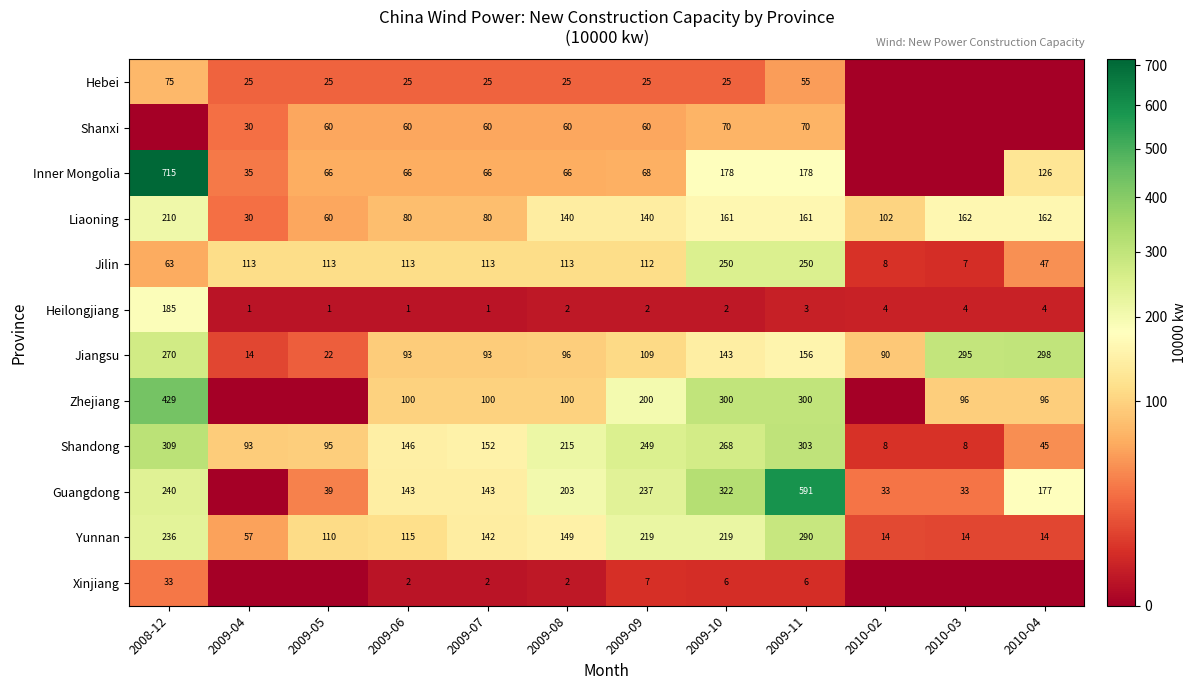

Where does the Jiangsu series first go above 109?

2008-12